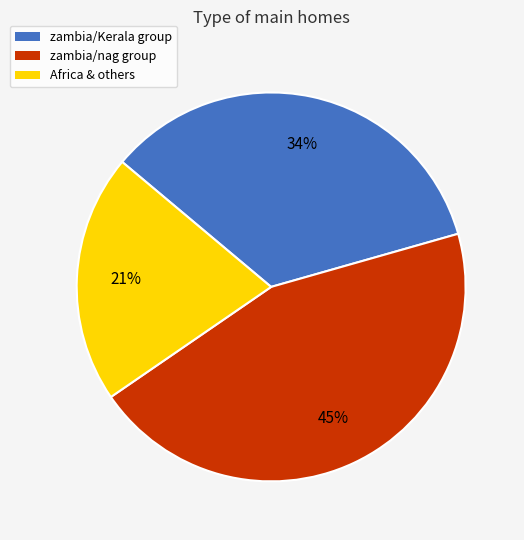

To the nearest percent, what is the difference between the largest and smallest slice percentages?

24%